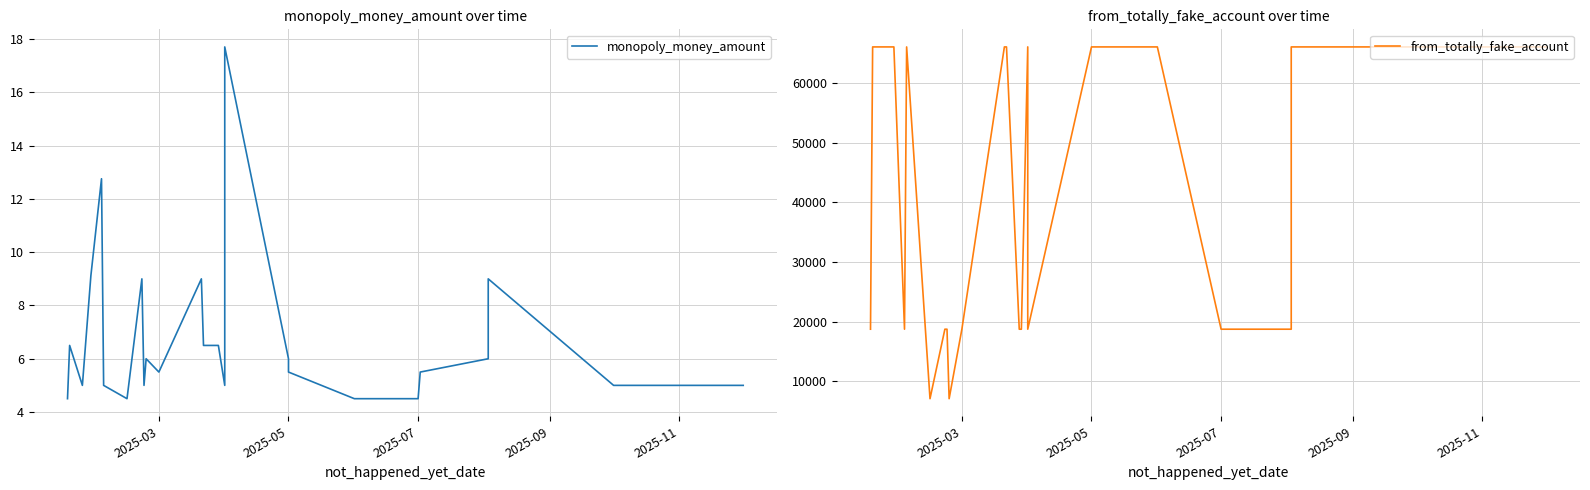

The from_totally_fake_account series shows 36353.0 at 21. True or false?

False